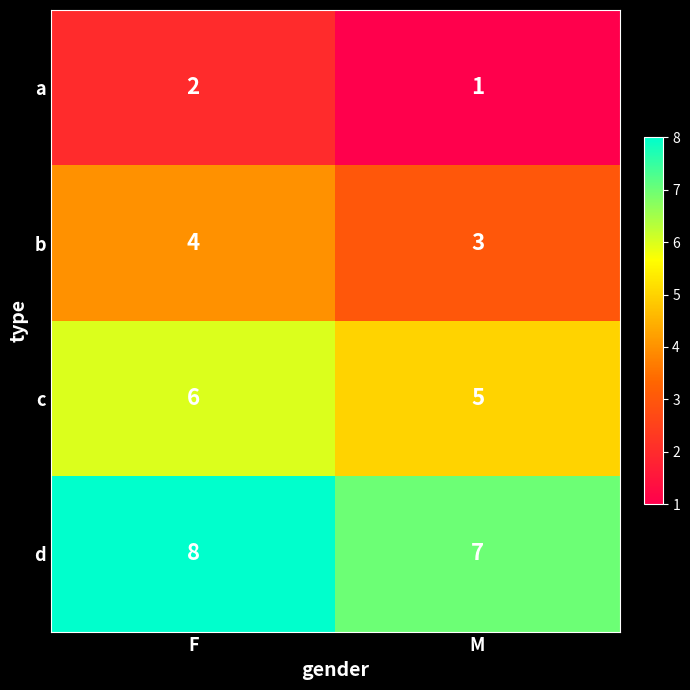

What is the difference between the highest and lowest values at M?

6